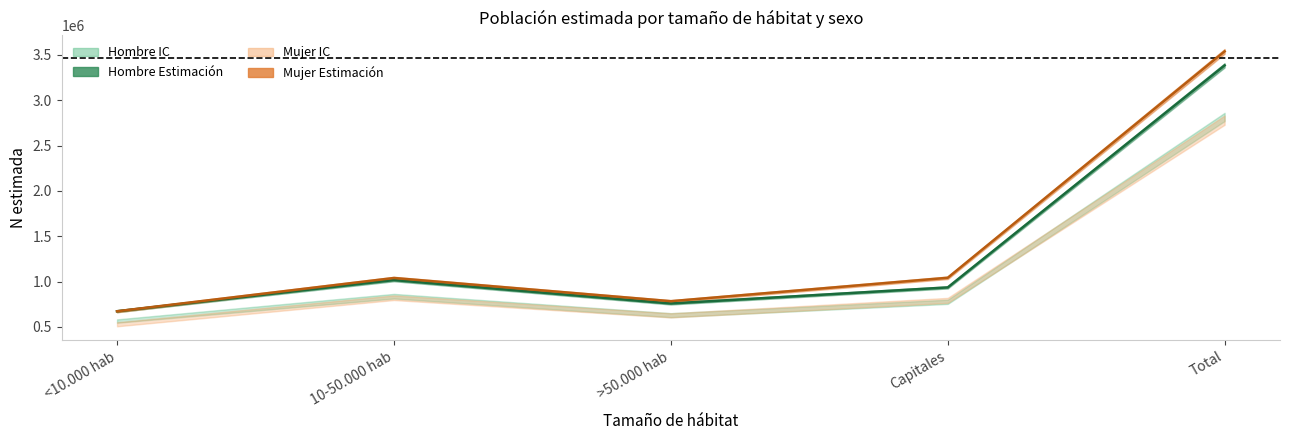

List the series in order of their peak value, highest first.

Mujer N estimada, Hombre N estimada